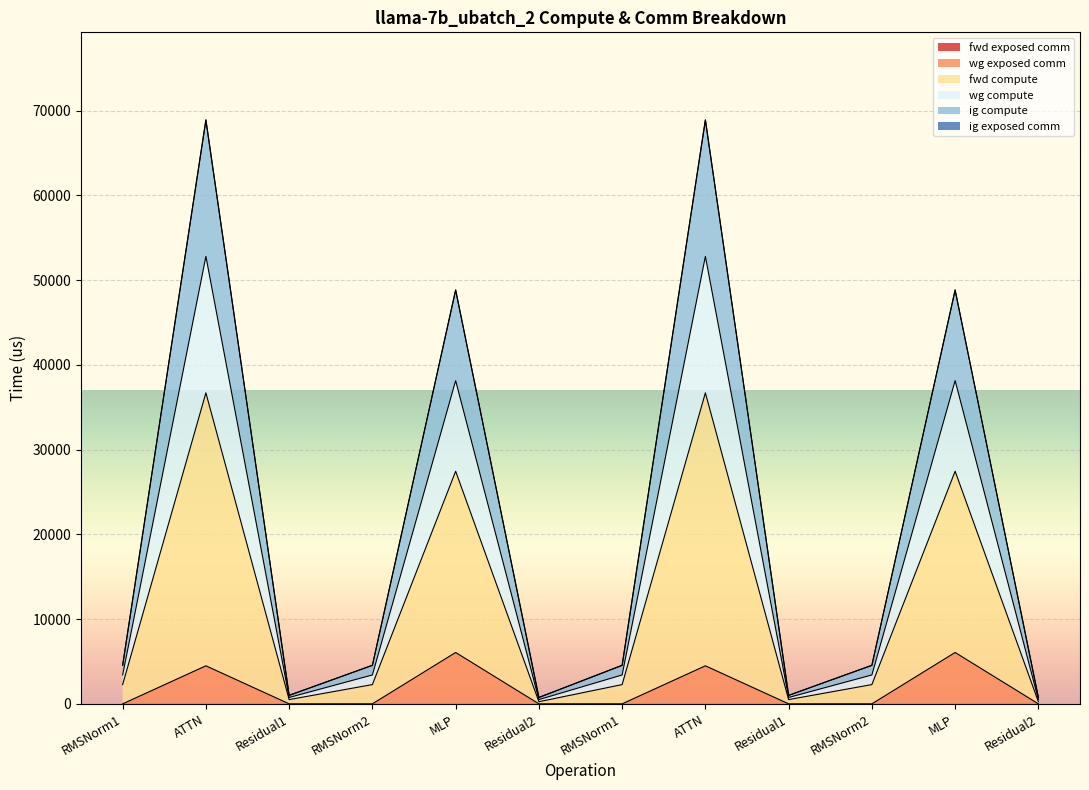

Which series has the widest spread of values?

fwd compute